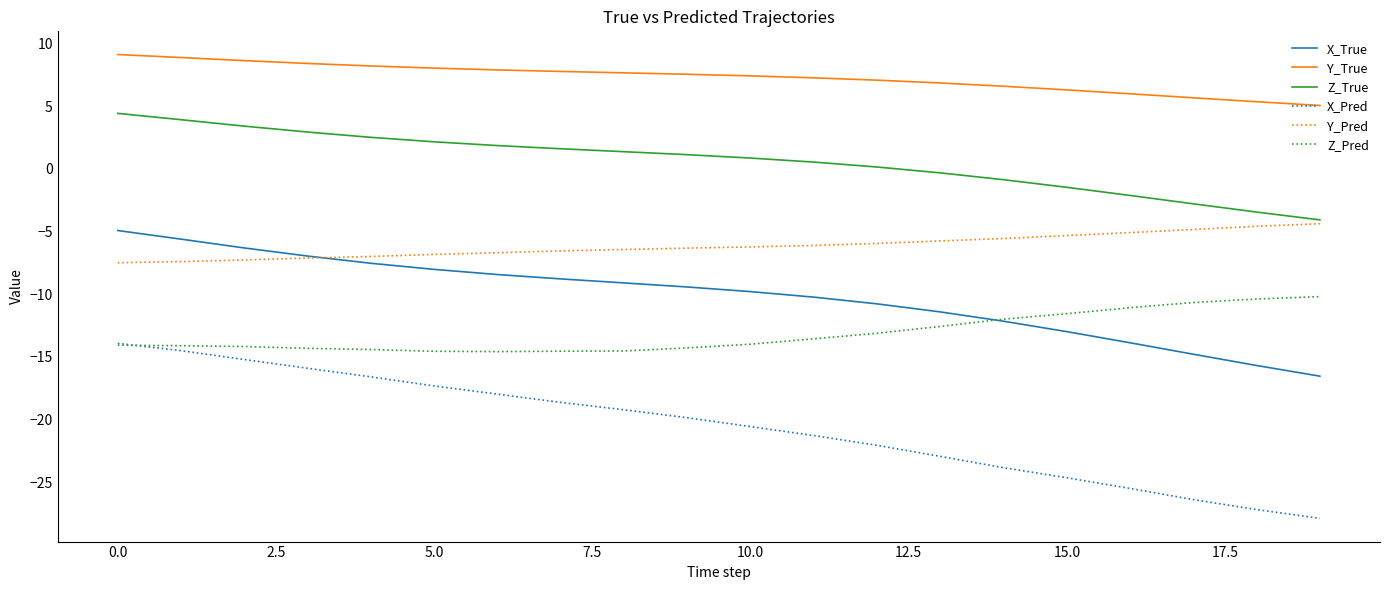

What is the minimum value for X_Pred?

-27.9